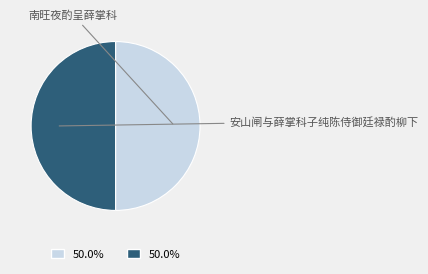

True or false: 安山闸与薛掌科子纯陈侍御廷禄酌柳下 accounts for 50% of the total.

True